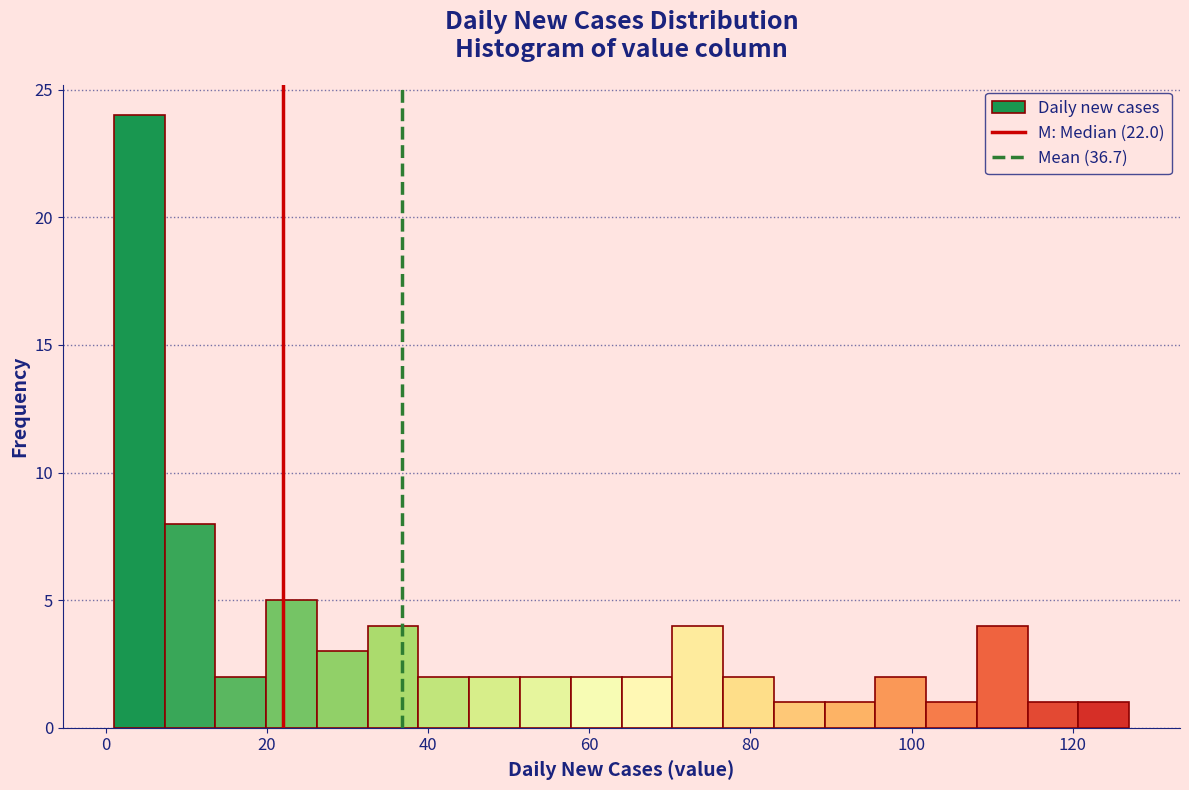

Read against the x-axis, roughly where is the centre of the tallest bar?

4